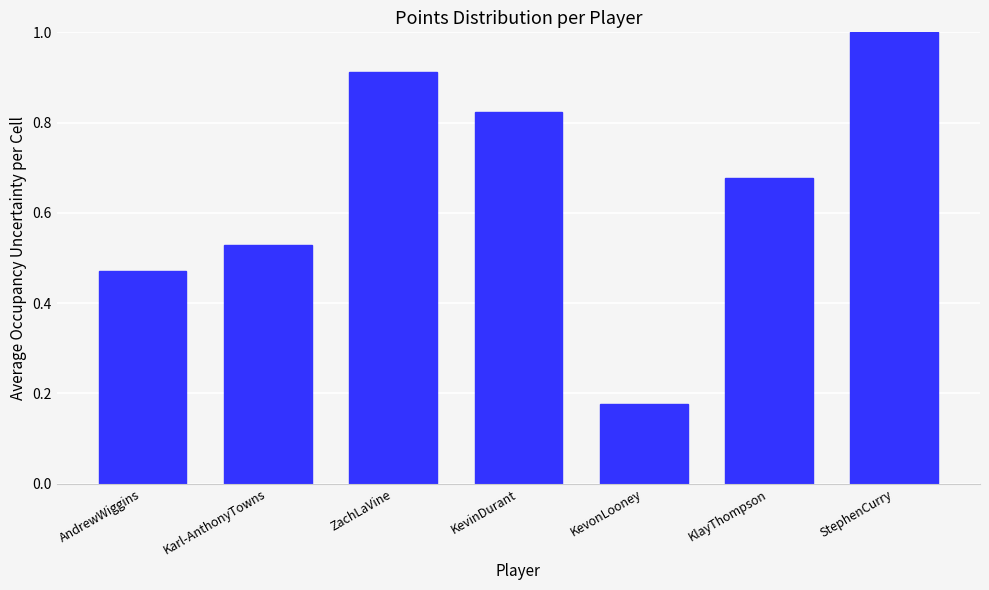

What position from the left is ZachLaVine?

3